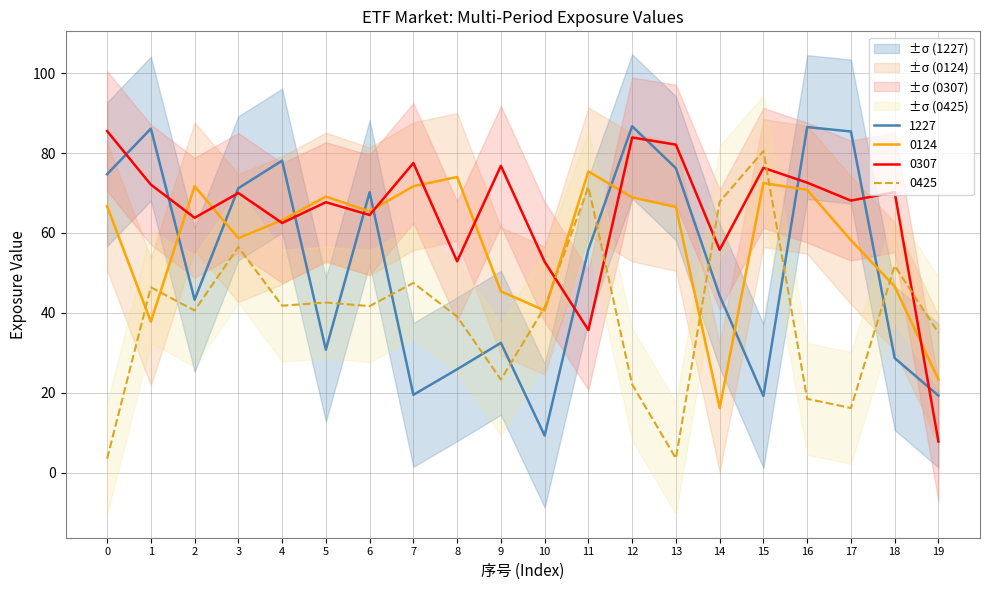

What is the greatest value displayed?

86.7